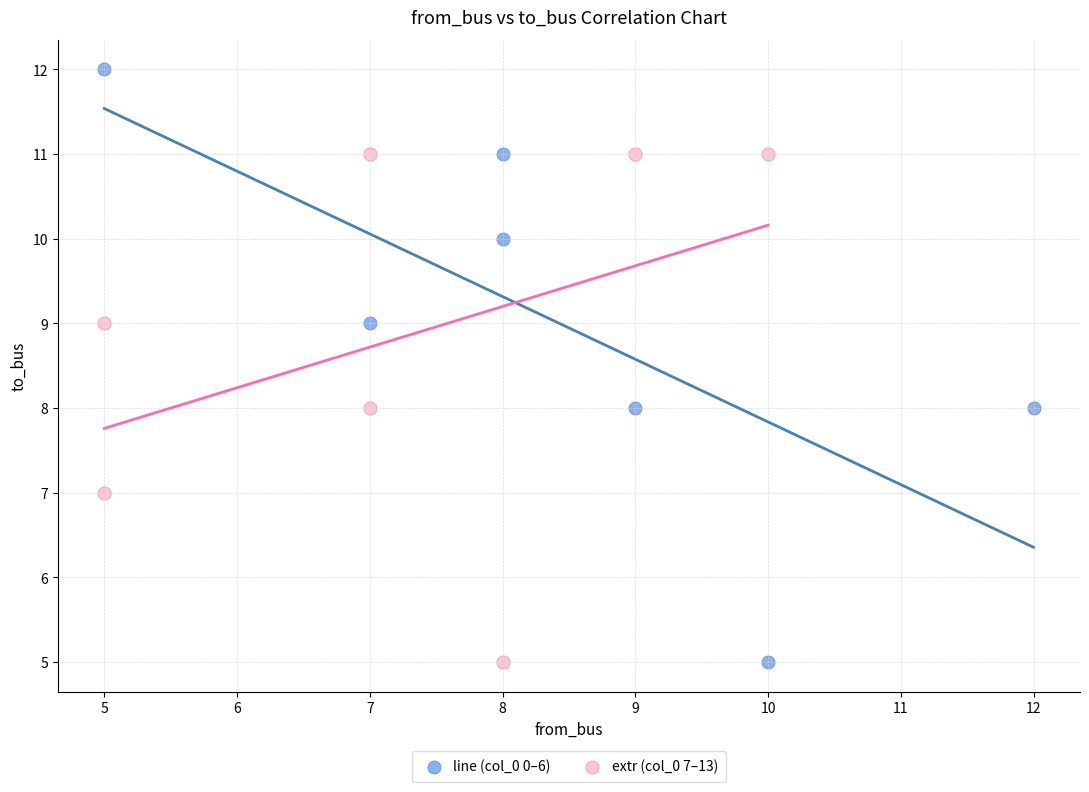

Which series reaches the maximum Y coordinate?

line (col_0 0–6)